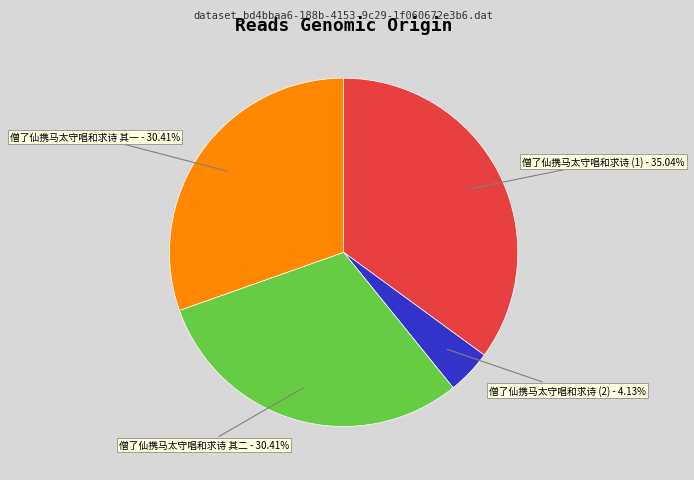

How many slices are in this pie chart?

4